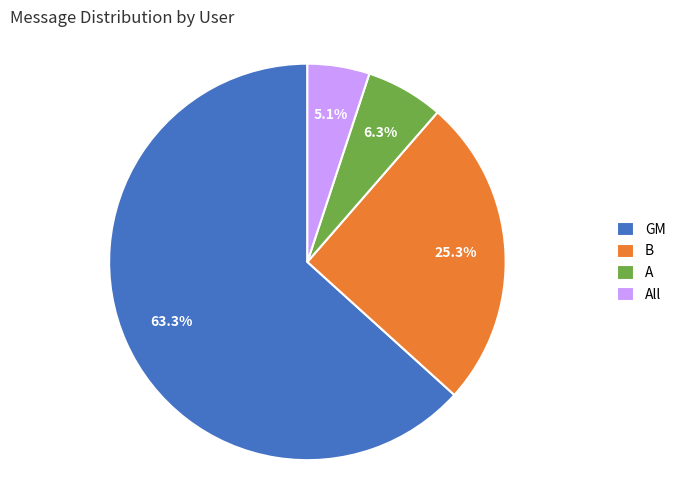

Between GM and All, which is larger?

GM